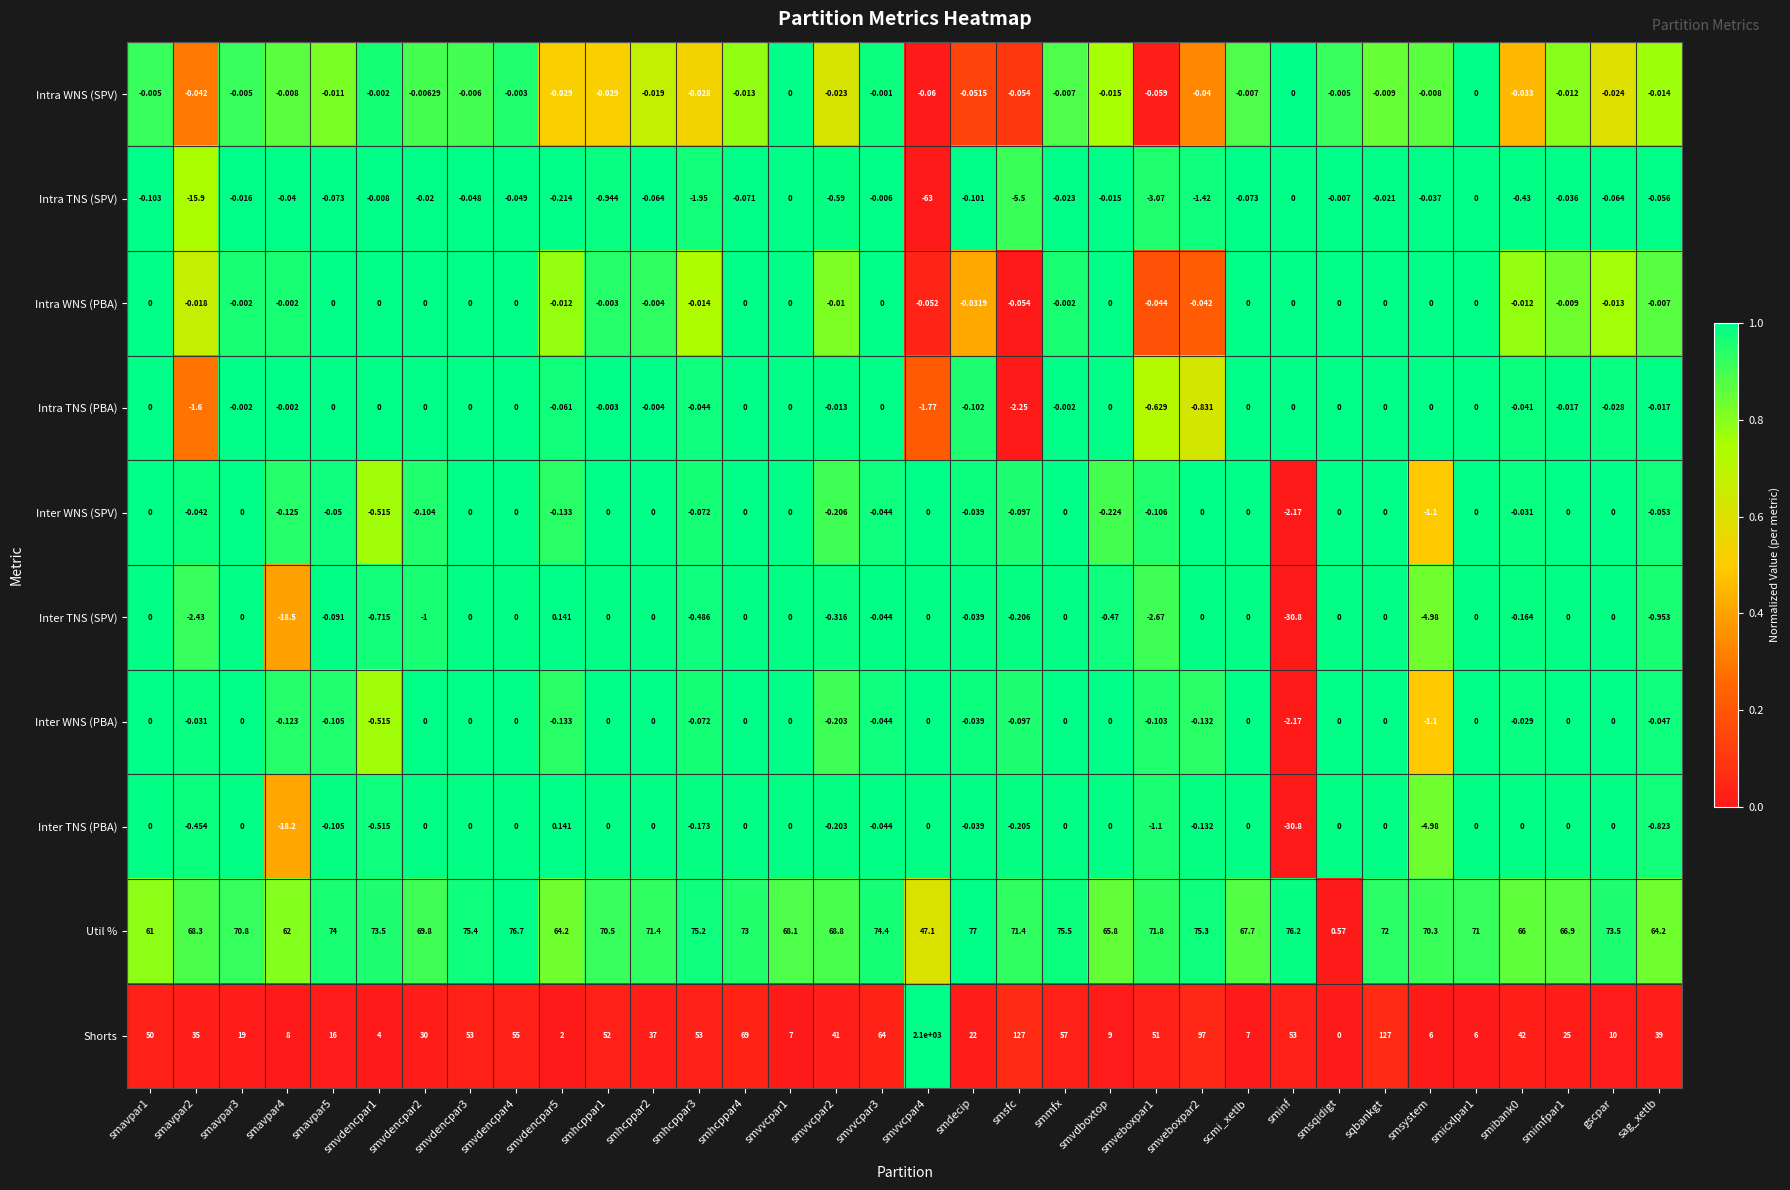

How many data points does each series have?

34